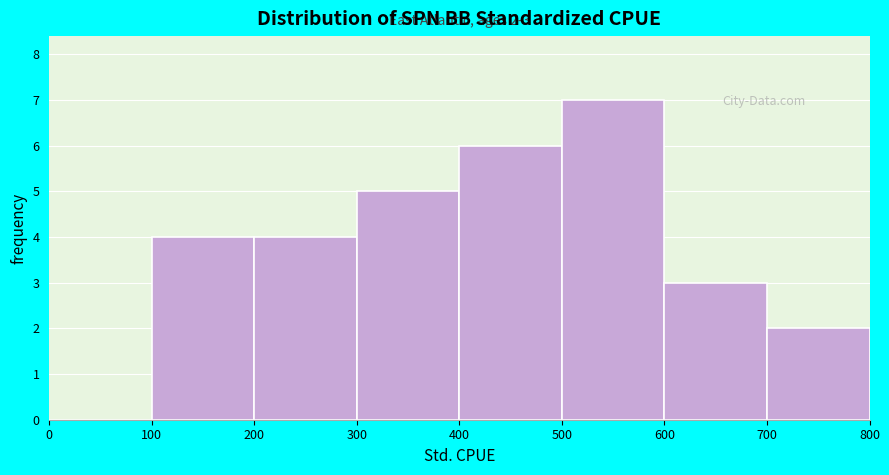

Which range on the x-axis has the tallest bar?

500 to 600